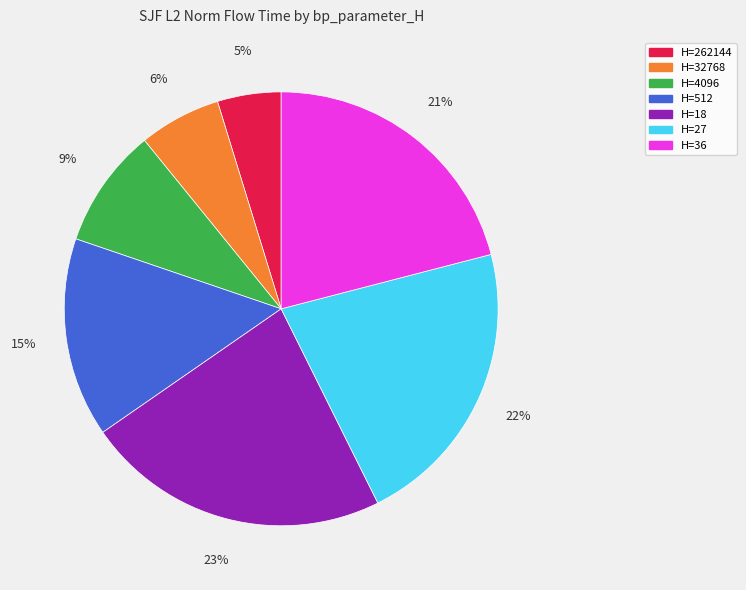

Does H=18 account for over 50% of the chart?

No